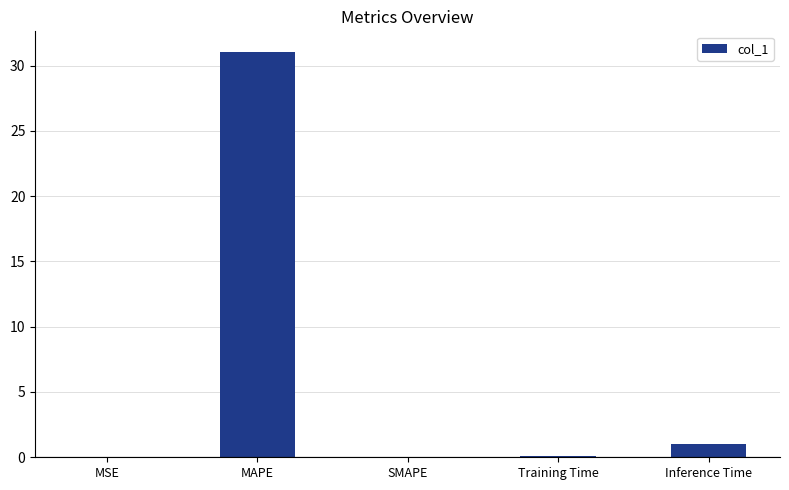

What is the change in value from MAPE to SMAPE?

-31.1